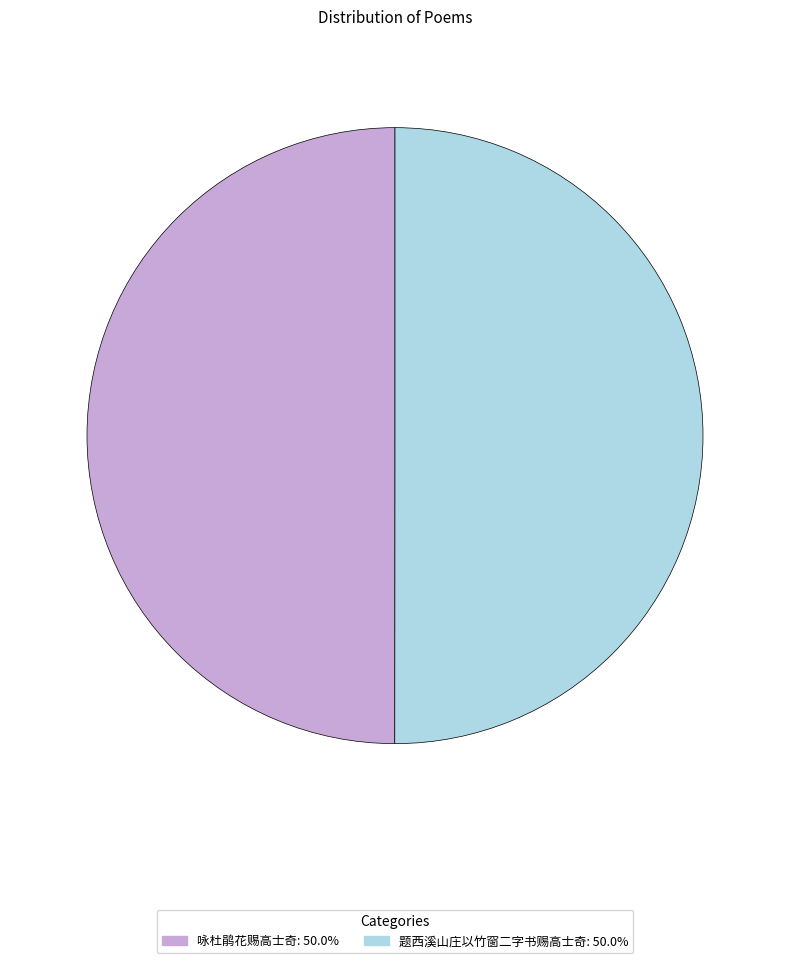

Approximately how many times larger is the value at 题西溪山庄以竹窗二字书赐高士奇: 50.0% compared to 咏杜鹃花赐高士奇: 50.0%?

1.0